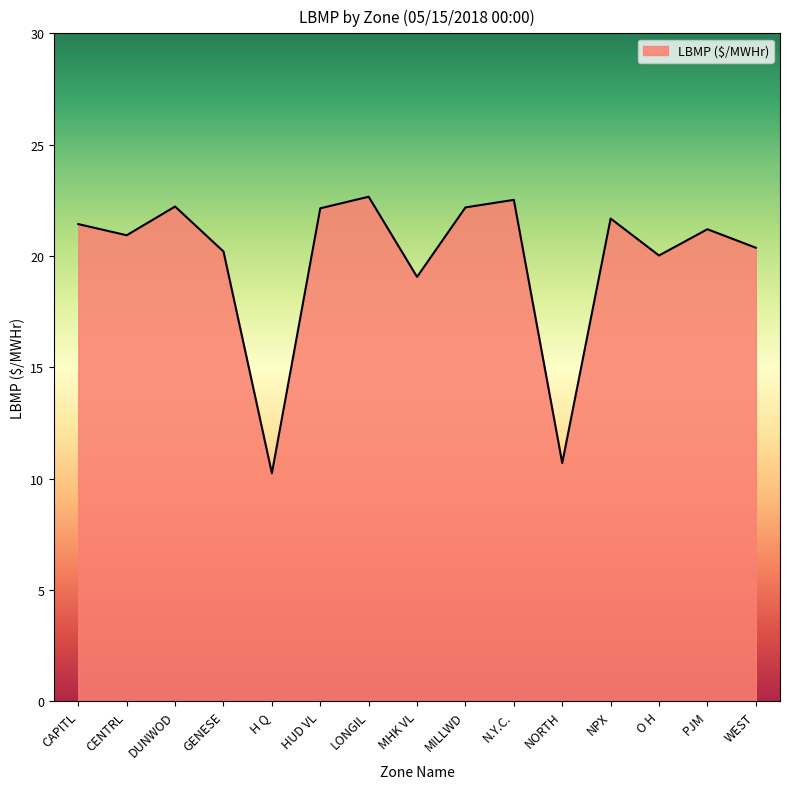

Where does the data first go above 21?

CAPITL